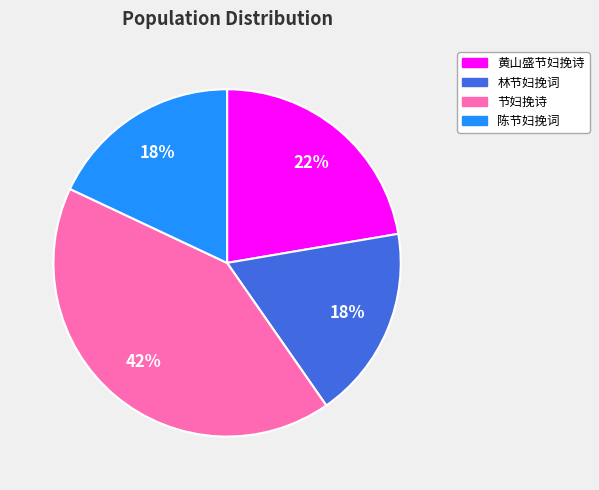

How many segments does this pie chart have?

4